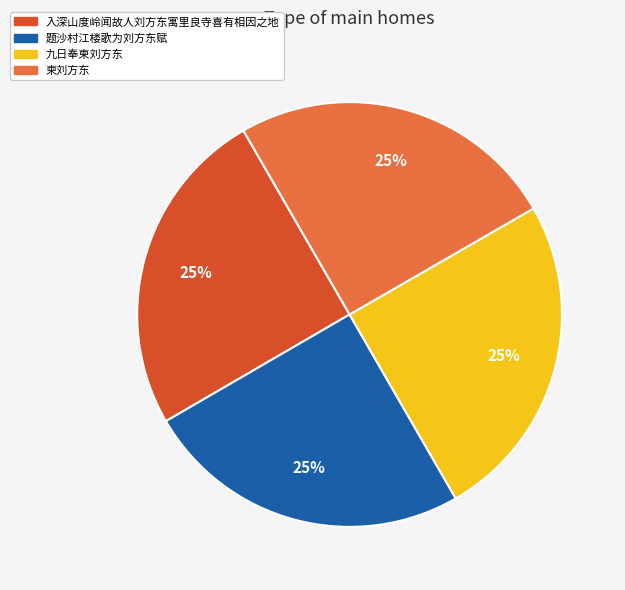

How many segments does this pie chart have?

4